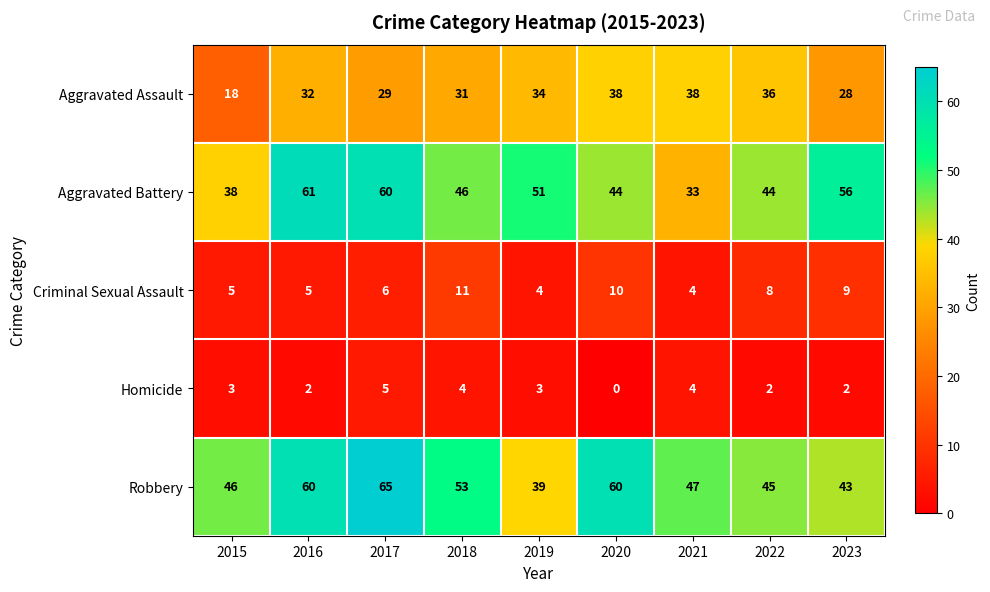

The value of Robbery at 2017 is 14. True or false?

False